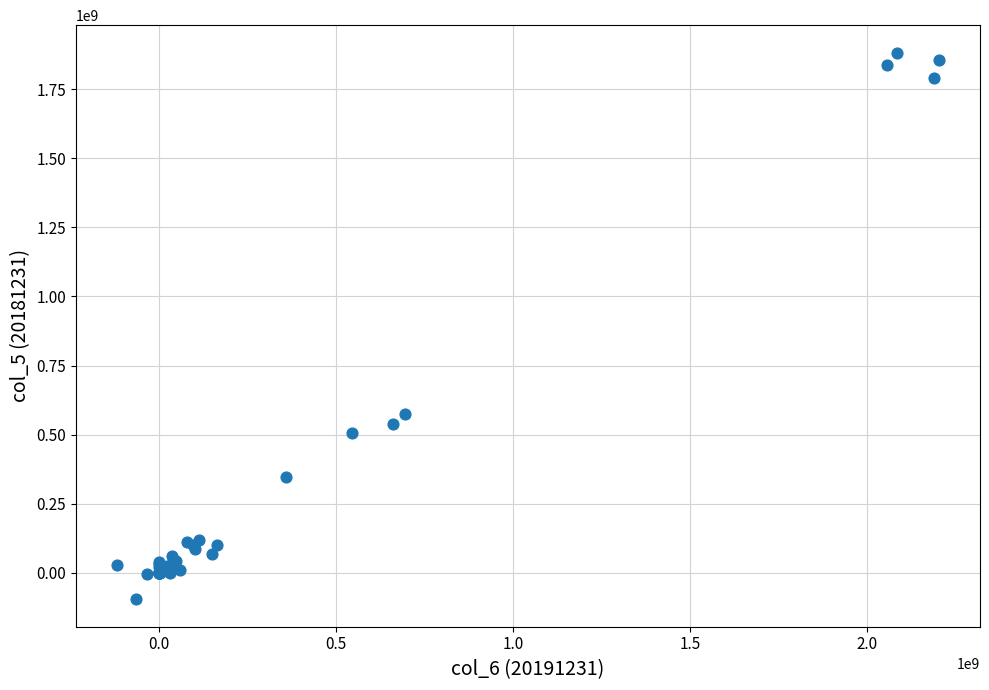

What Y value in the scatter plot is closest to 893264329?

572804472.0